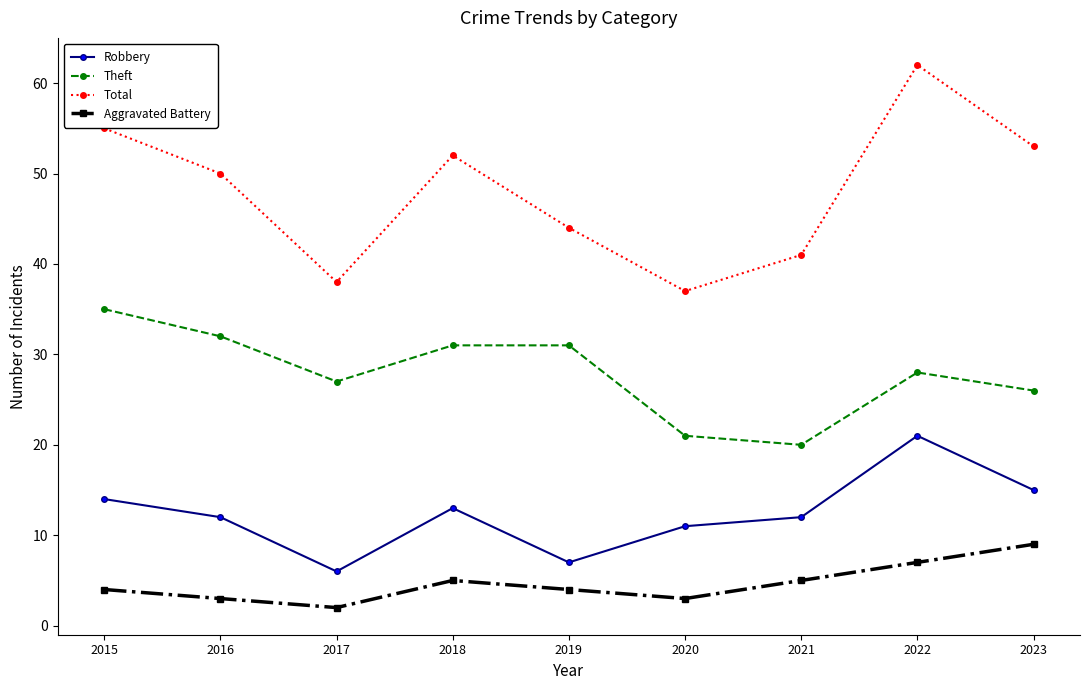

At which label does Aggravated Battery reach its peak?

2023